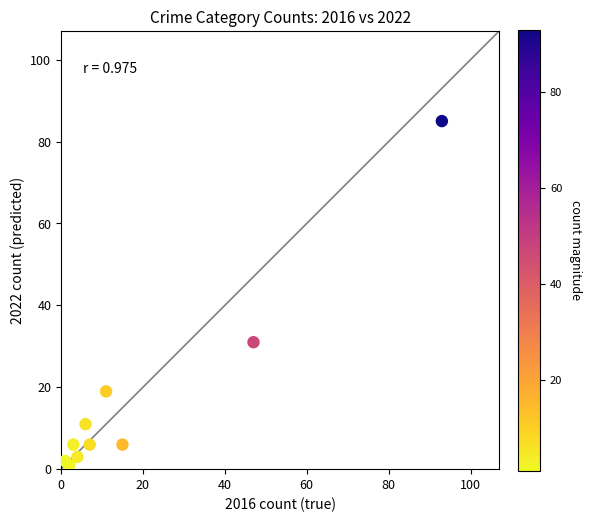

What Y value in the scatter plot is closest to 43?

31